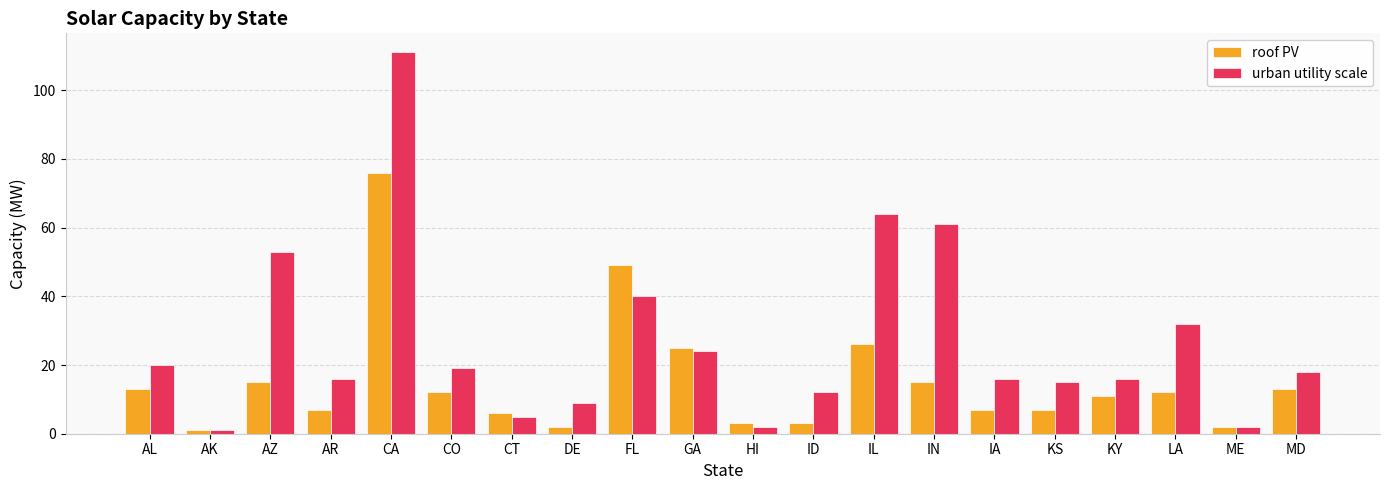

How many bars are there in total?

40